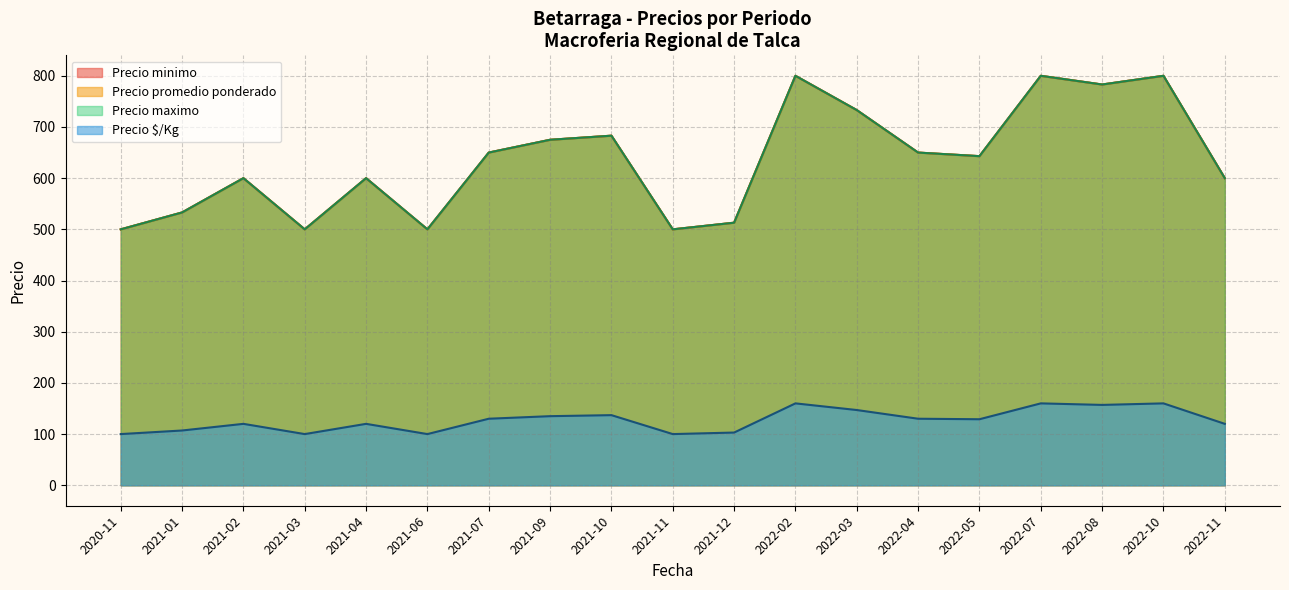

Does the chart have visible grid lines?

Yes